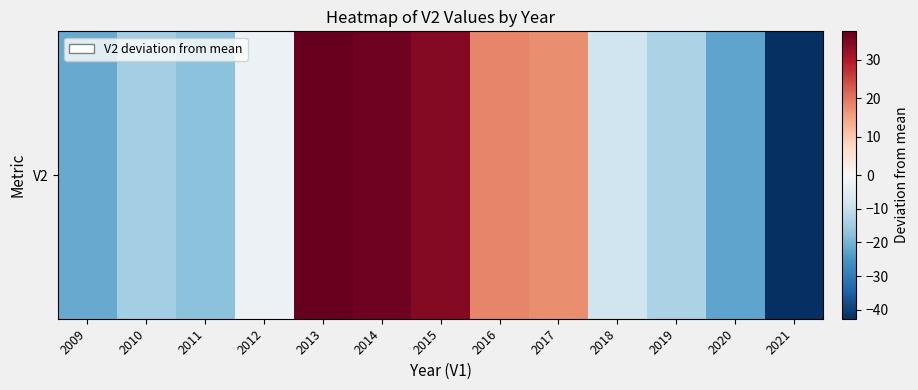

How many series are shown in this chart?

1